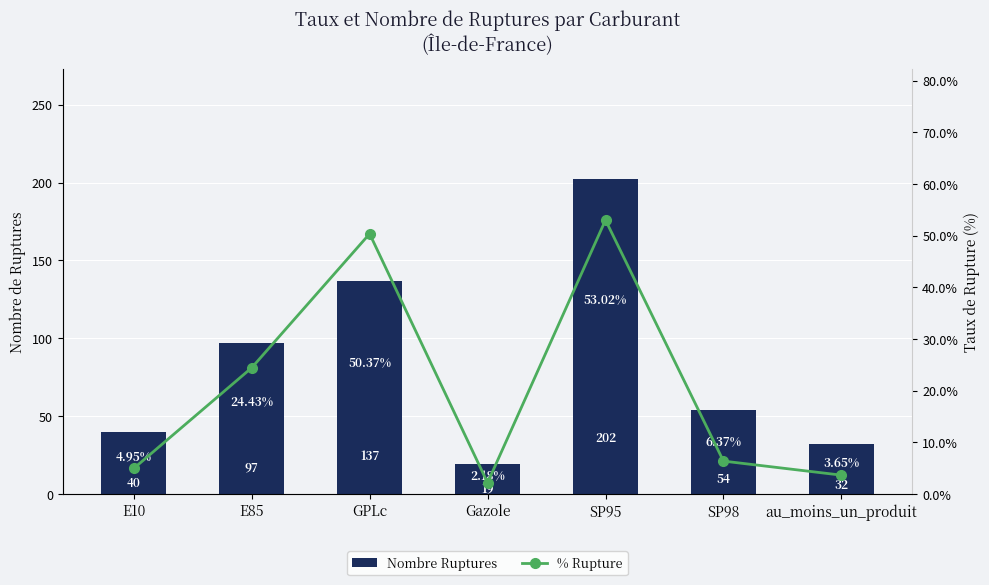

What is the difference between the maximum and minimum values in the Nombre Ruptures series?

183.0